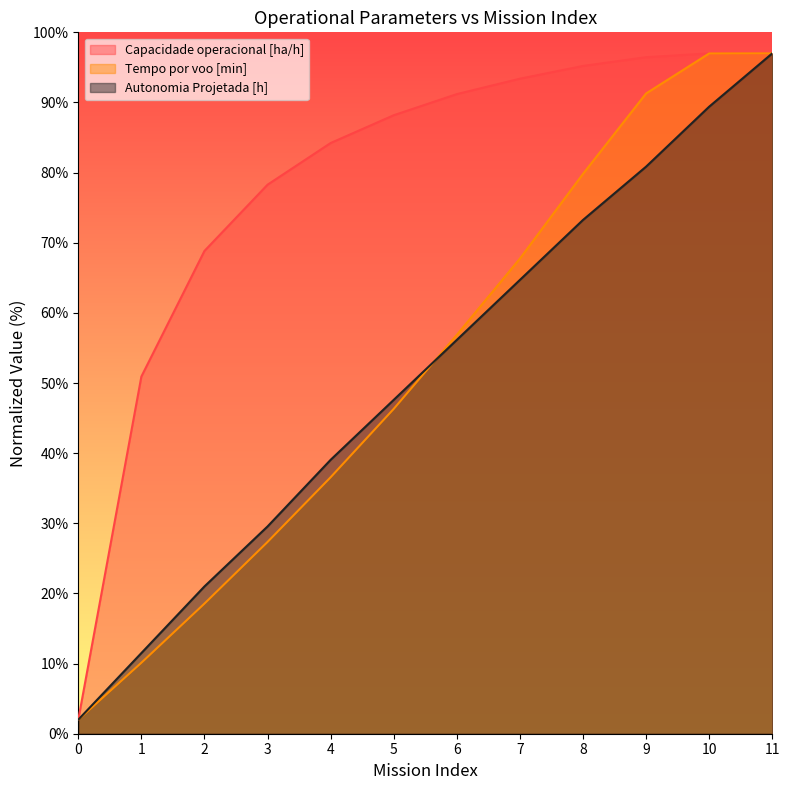

True or false: Tempo por voo [min] has more than 1 points higher than both neighbors.

False